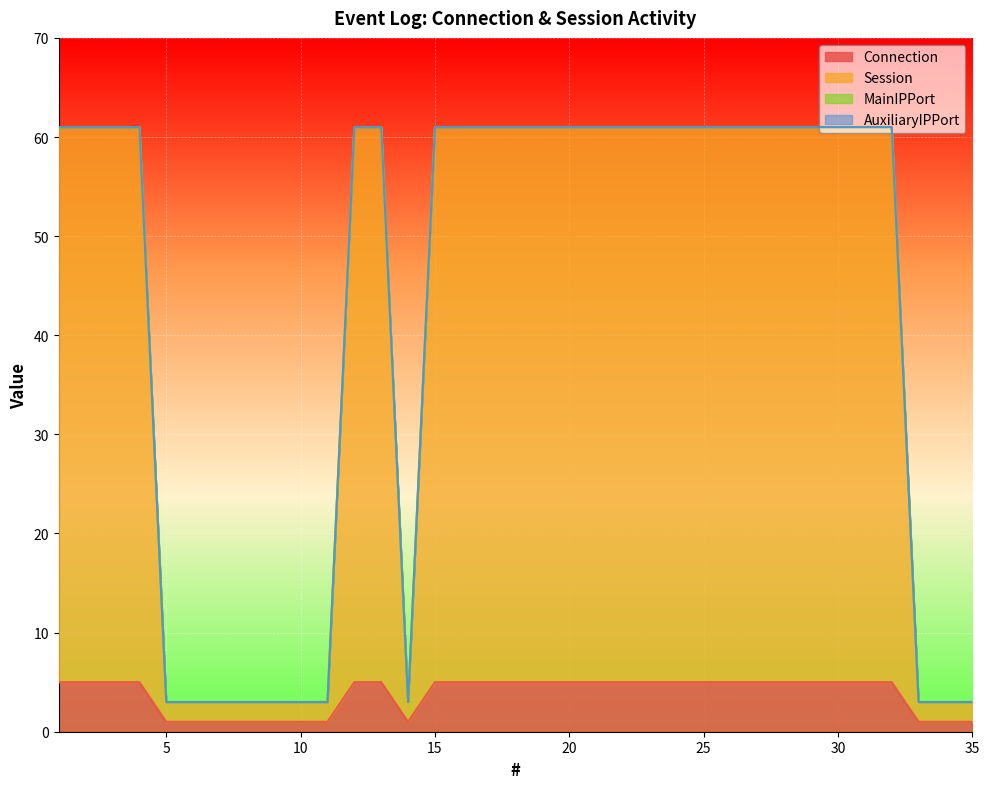

True or false: Session and Connection intersect in this chart.

False